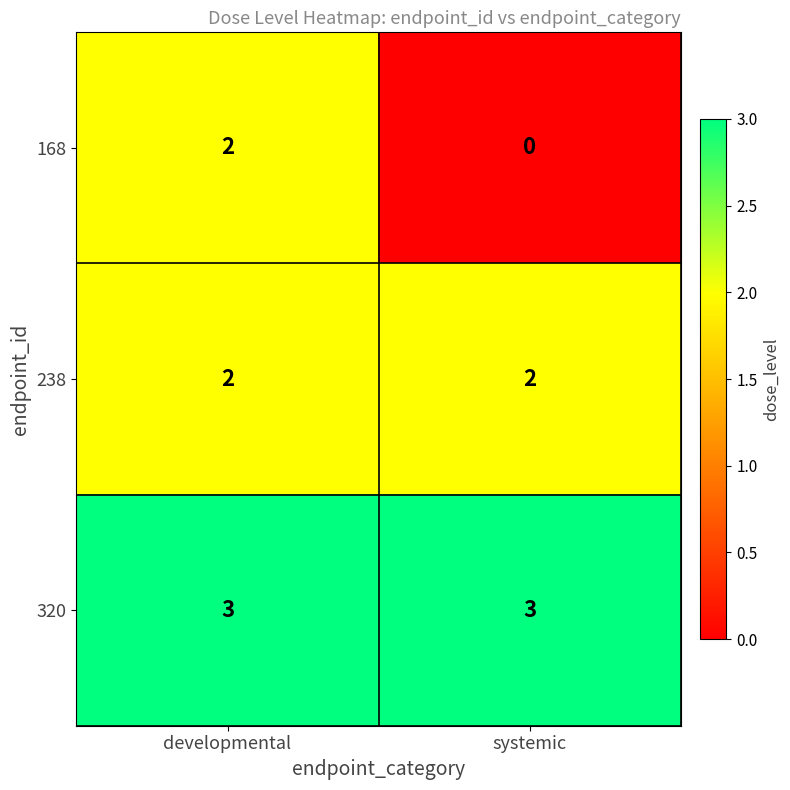

What is the sum of the 238 values at developmental and systemic?

4